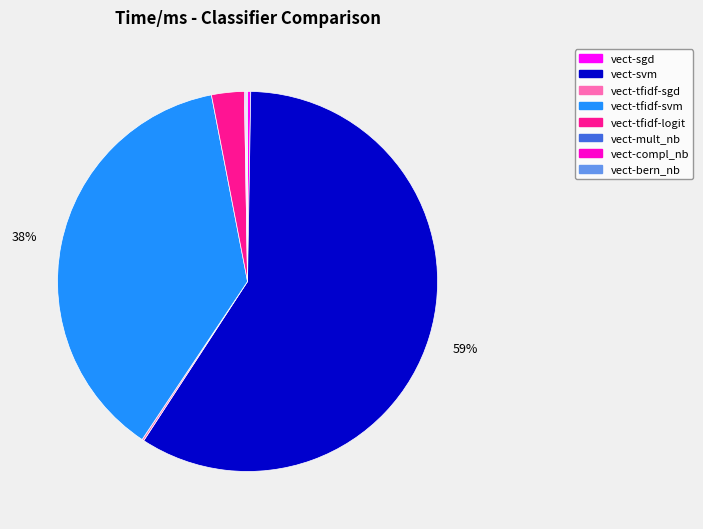

Do vect-tfidf-svm and vect-svm together represent more than half of the pie?

Yes